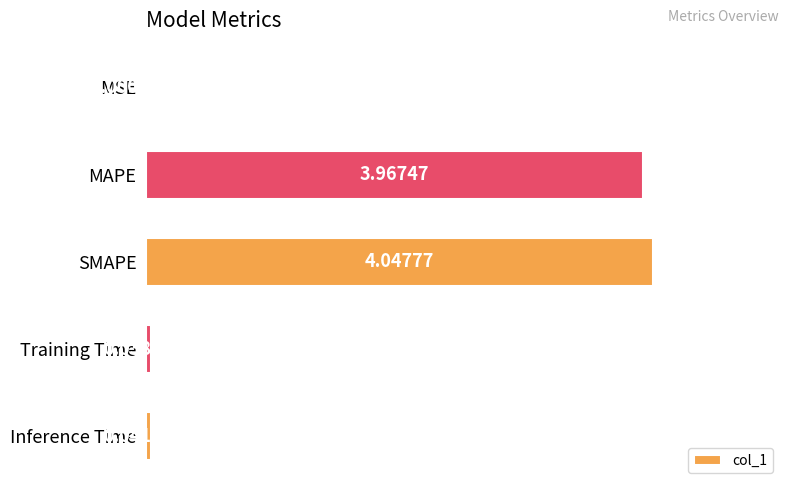

Are the bars horizontal?

Yes